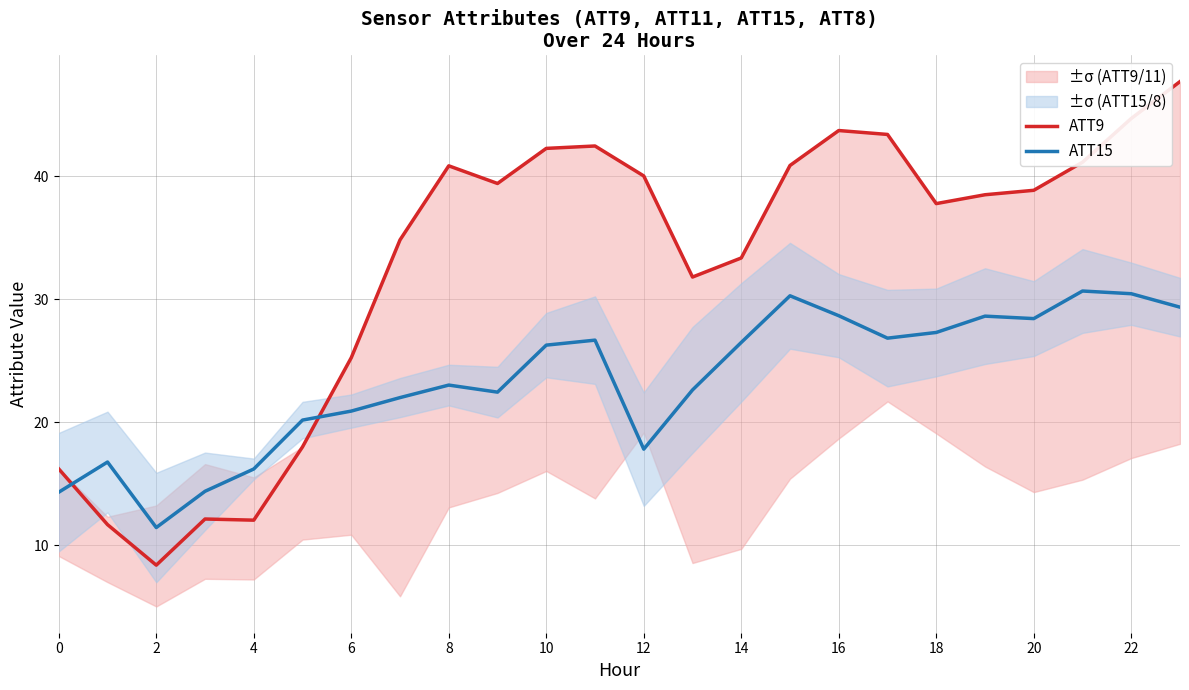

What are all the series names shown in the legend?

ATT9, ATT15